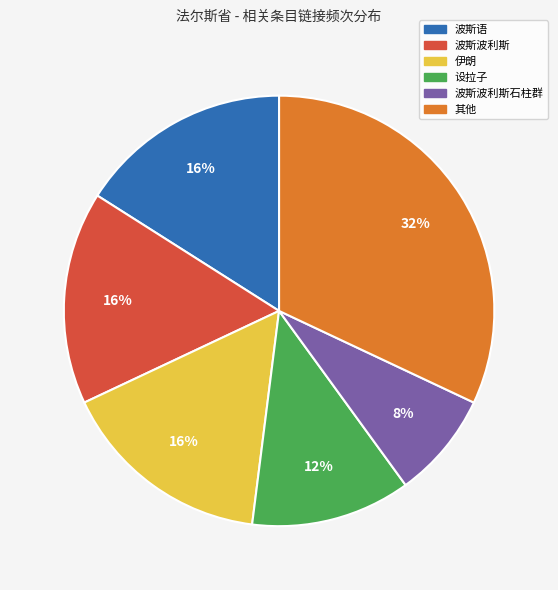

To the nearest percent, what is the average slice percentage?

17%